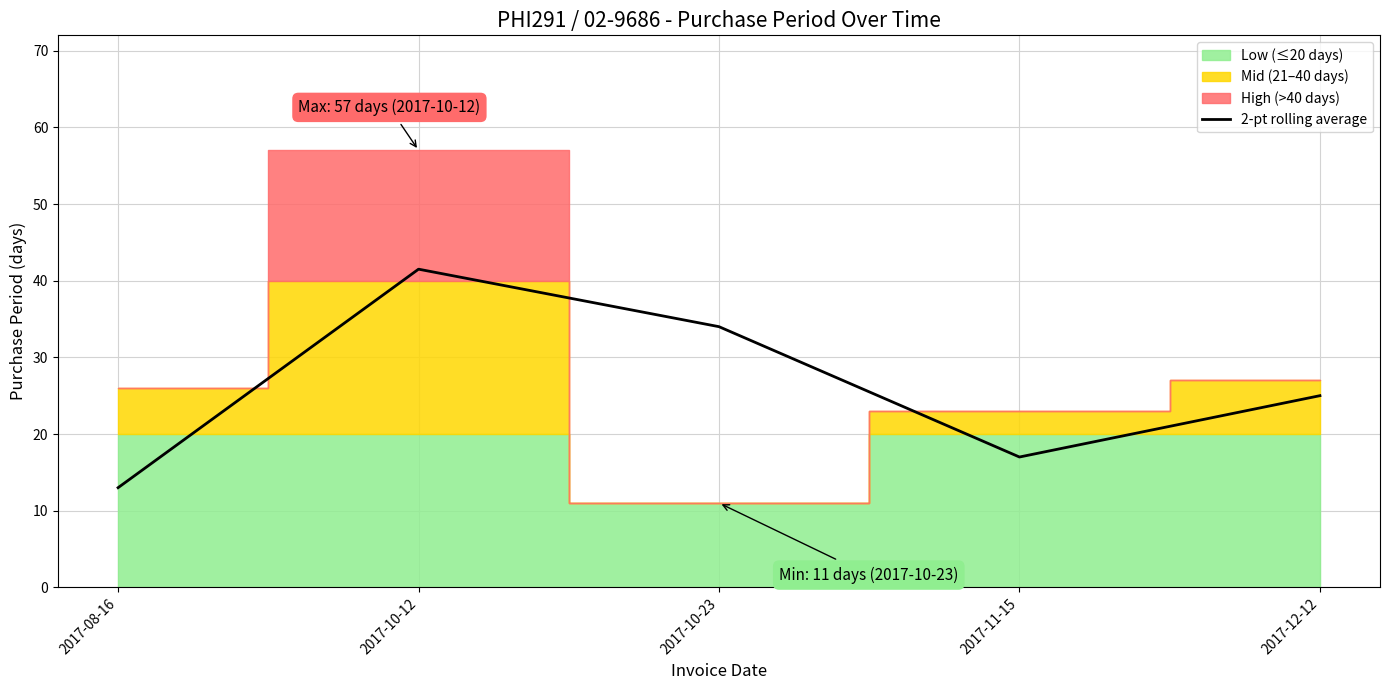

What is the sum of the values at 2017-11-15 and 2017-10-12?

58.5